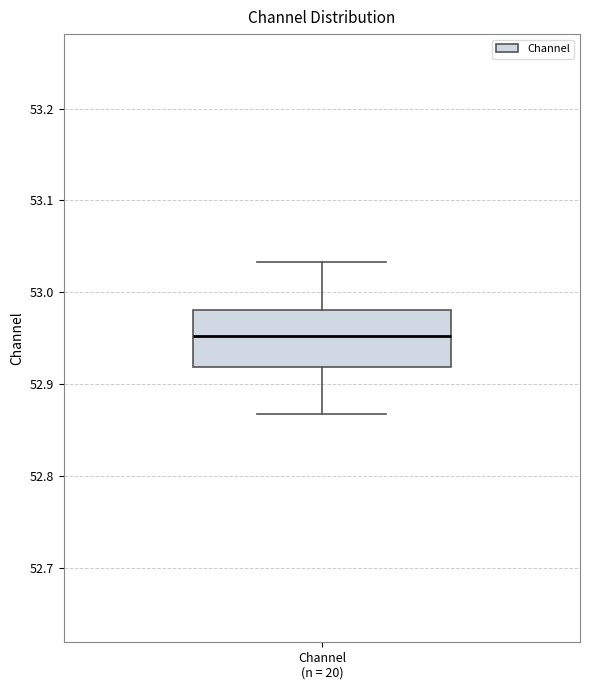

Transcribe this box plot: give where the median line is, the range the box spans, and where the two whiskers end, as read against the y-axis. The values are not printed on the chart, so give them approximately, as read against the axis.

median 52.95, box 52.92 to 52.98, whiskers 52.87 to 53.03